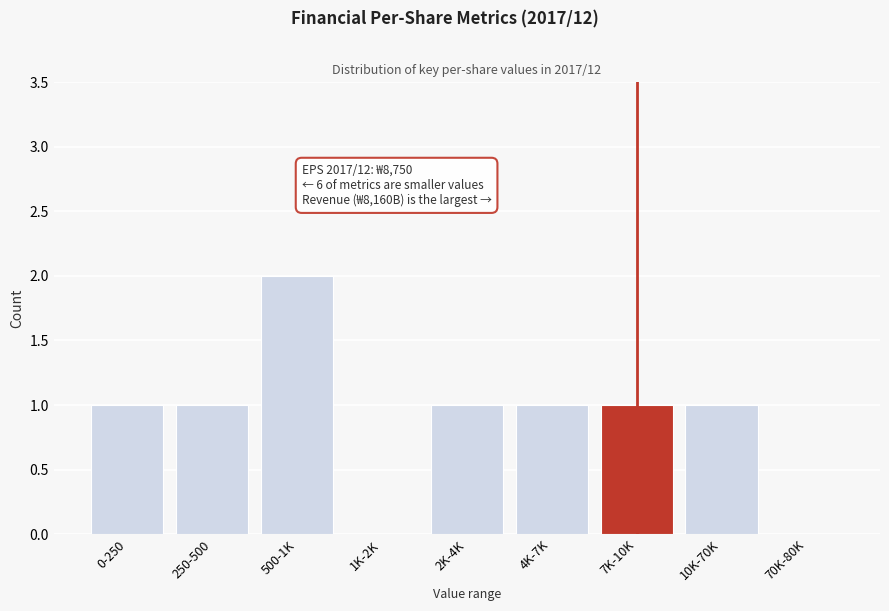

Reading left to right, what are all the values shown in this chart?

0-250=1	250-500=1	500-1K=2	1K-2K=0	2K-4K=1	4K-7K=1	7K-10K=1	10K-70K=1	70K-80K=0